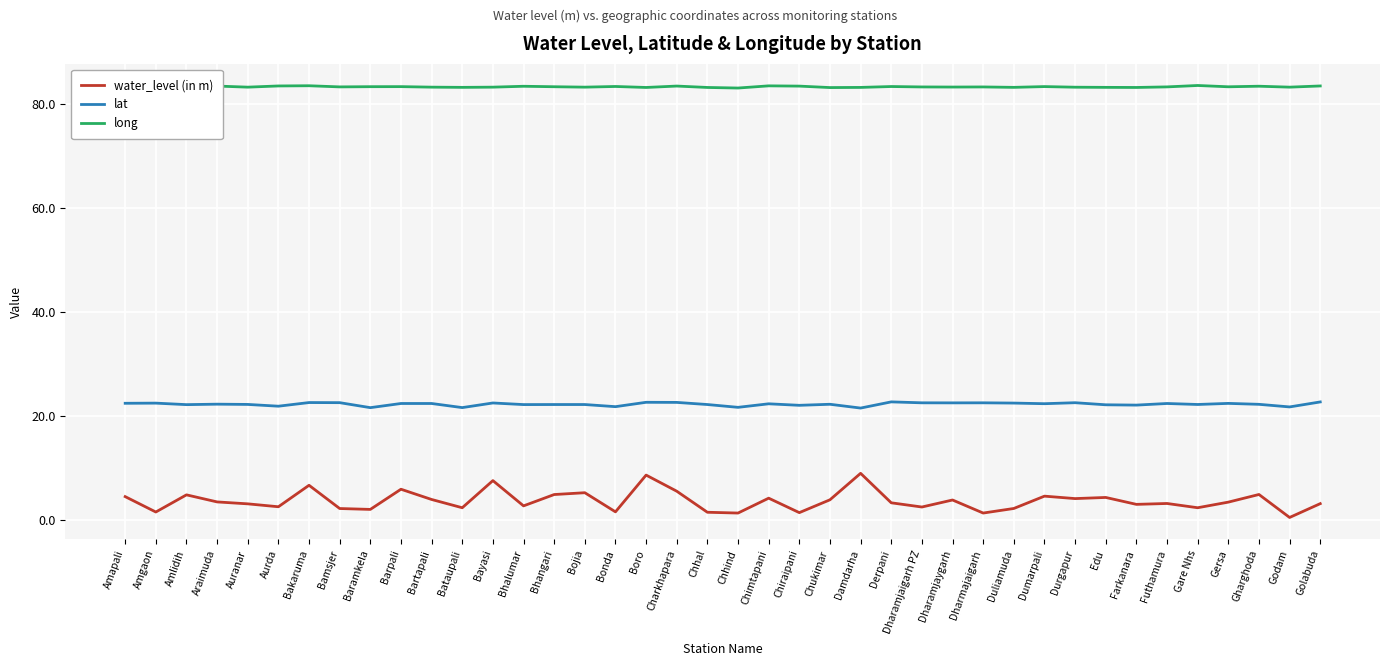

Is the value of lat at Futhamura greater than the value of water_level (in m) at Chiraipani?

Yes